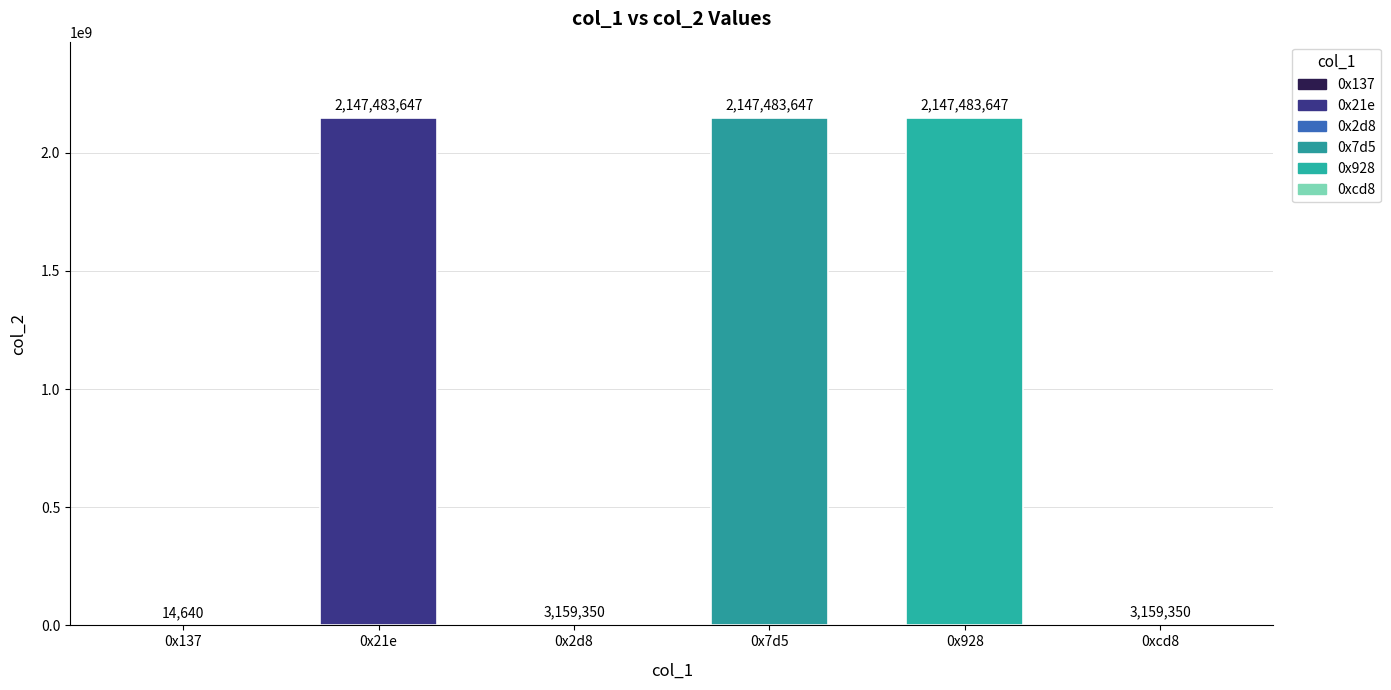

Reading right to left, extract all data points from this chart.

0xcd8=3159350	0x928=2147483647	0x7d5=2147483647	0x2d8=3159350	0x21e=2147483647	0x137=14640